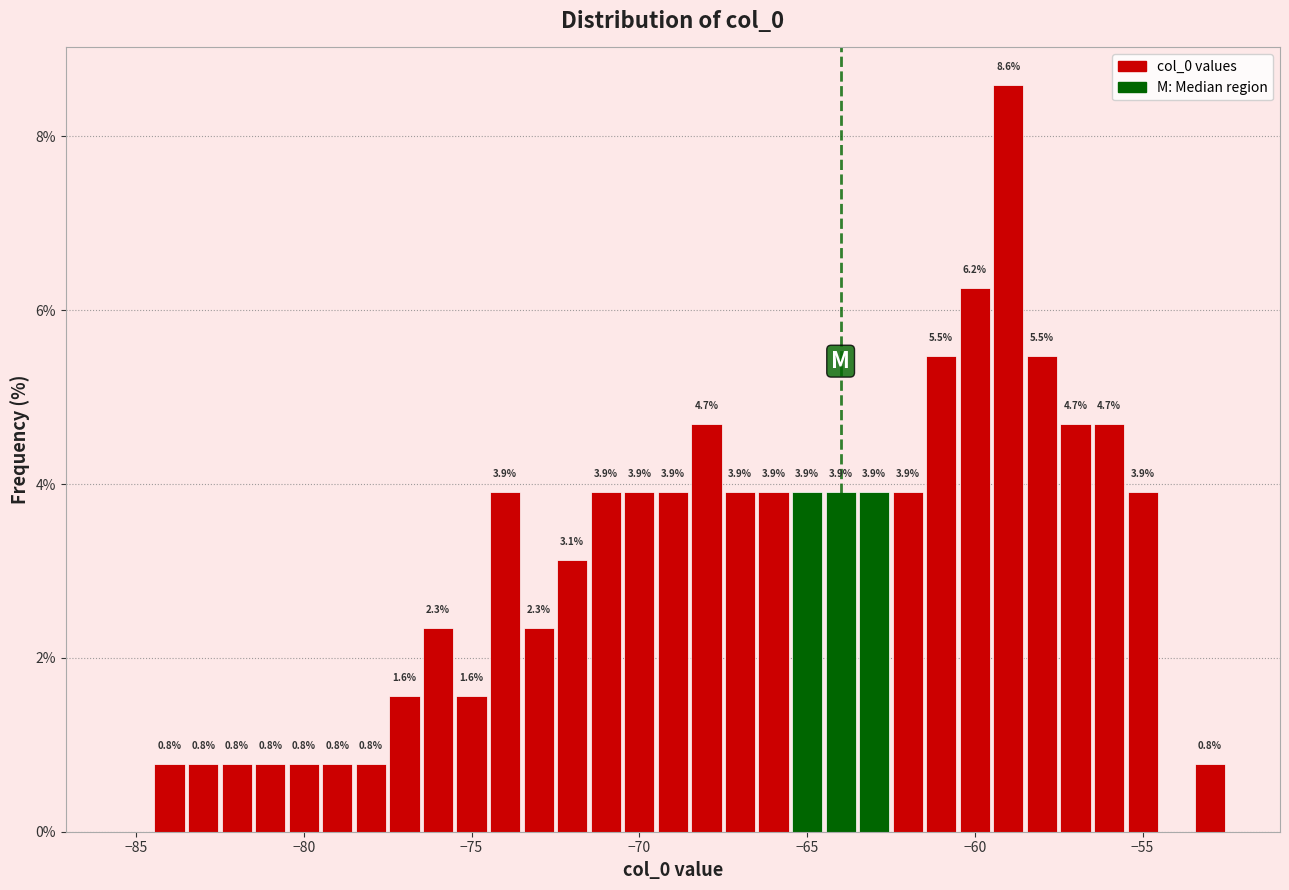

Read against the x-axis, roughly where is the centre of the tallest bar?

-59.0